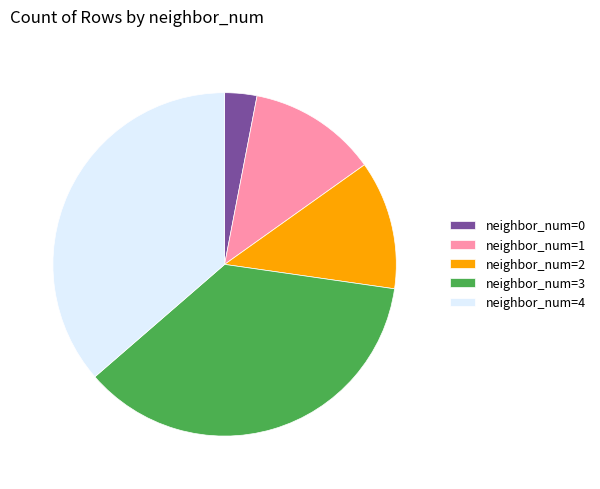

Is it true that neighbor_num=3 is 28% of the pie?

False